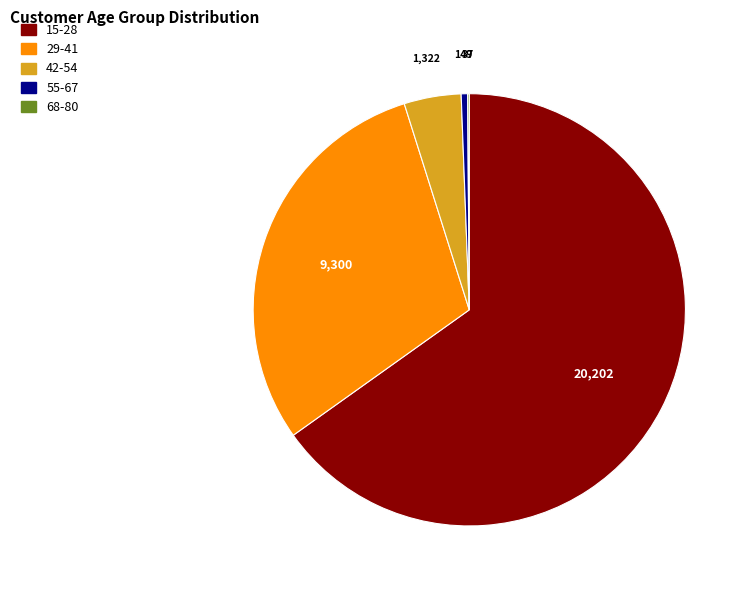

Which slice is the largest?

15-28